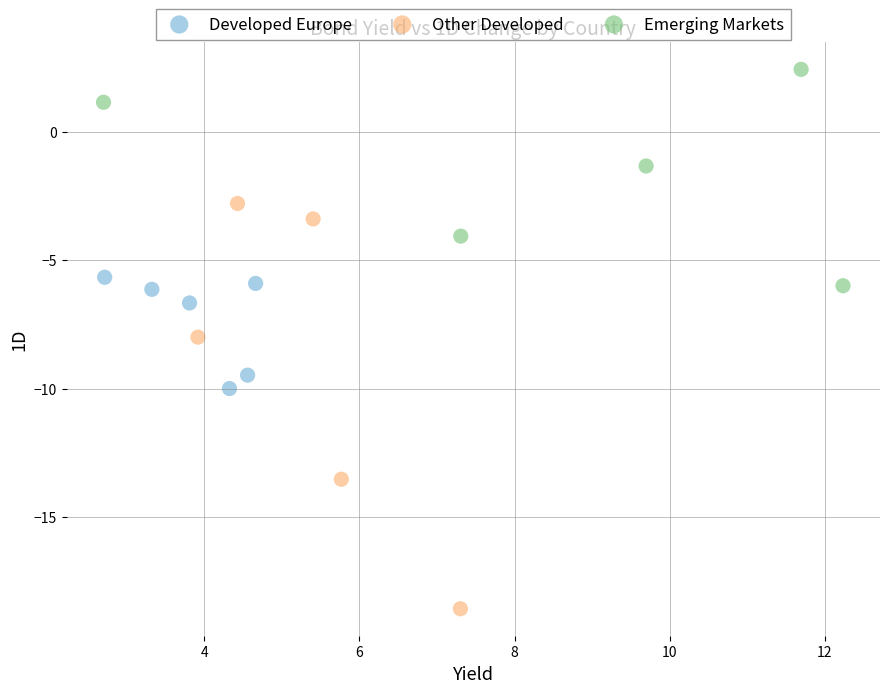

What are all the series names shown in the legend?

Developed Europe, Other Developed, Emerging Markets